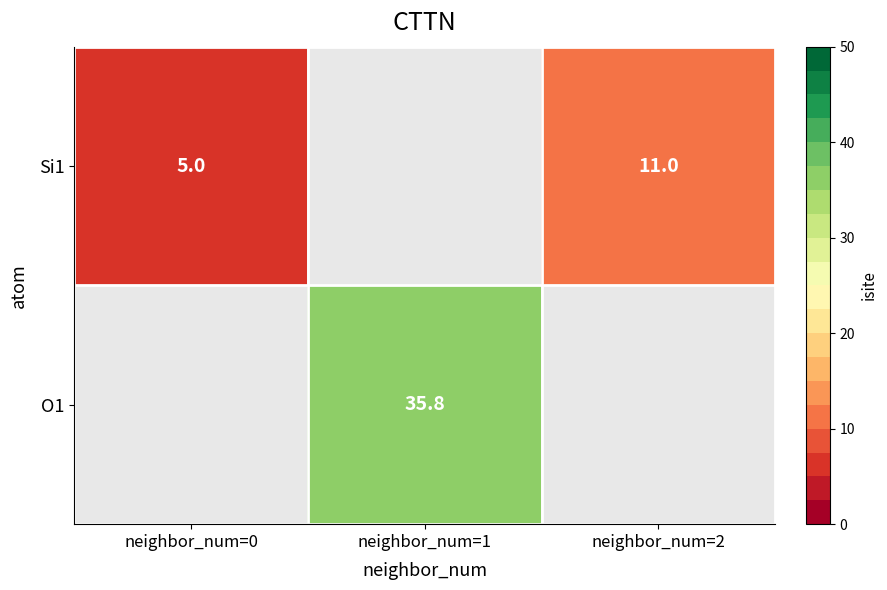

The O1 series shows 35.8 at neighbor_num=1. True or false?

True